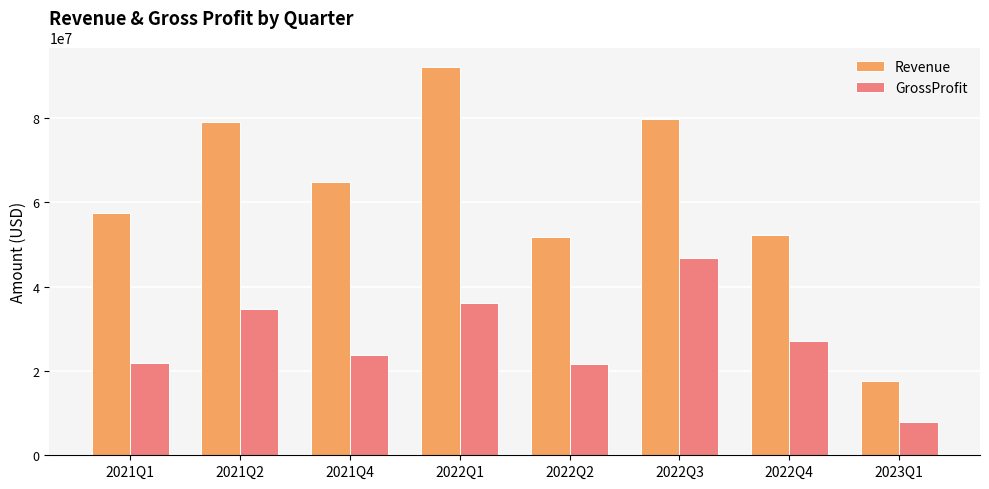

At which label does GrossProfit reach its peak?

2022Q3